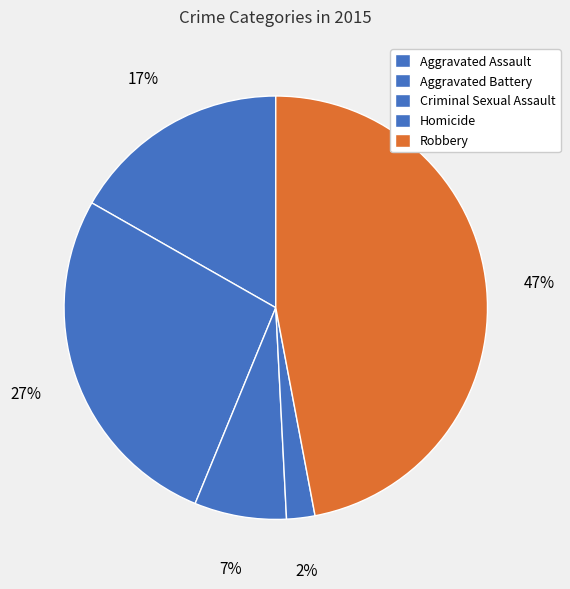

To the nearest percent, what is the average slice percentage?

20%